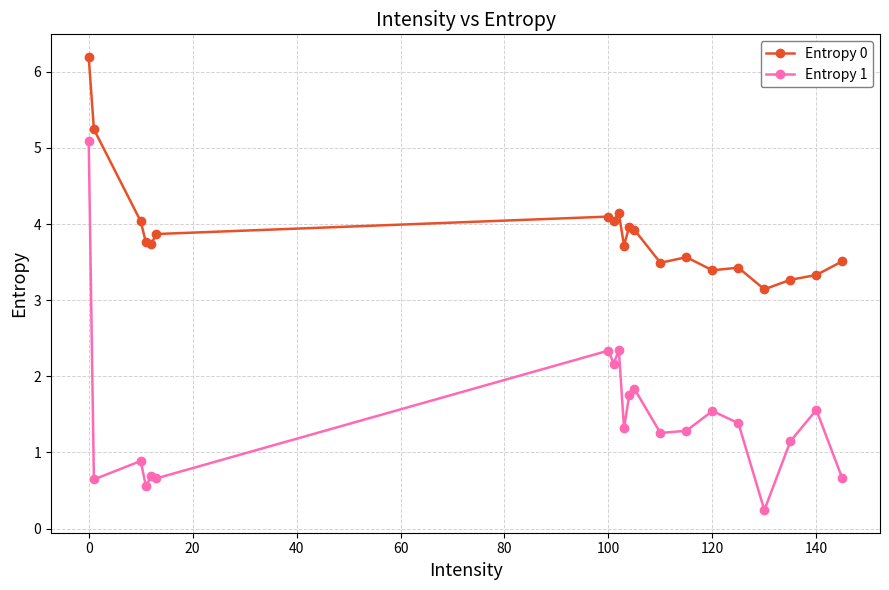

What is the maximum value shown in the chart?

6.2